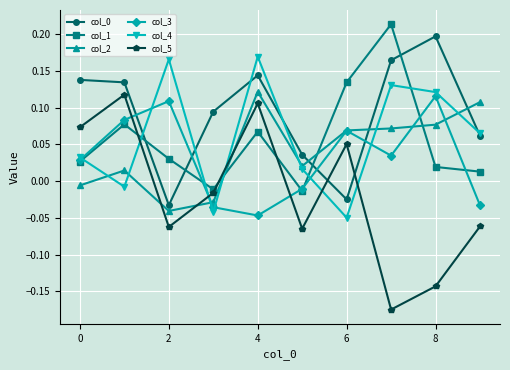

At how many categories does at least one series exceed 0?

10